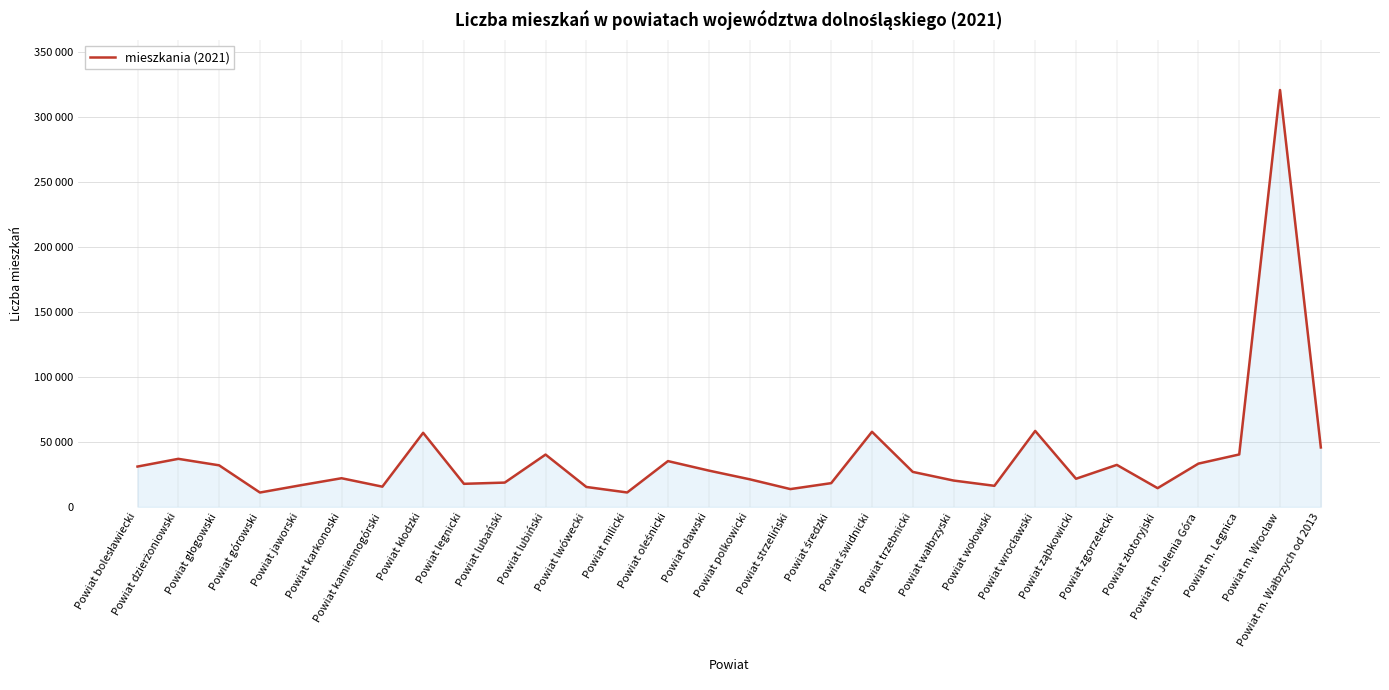

What is the difference between the maximum and second lowest values?

309811